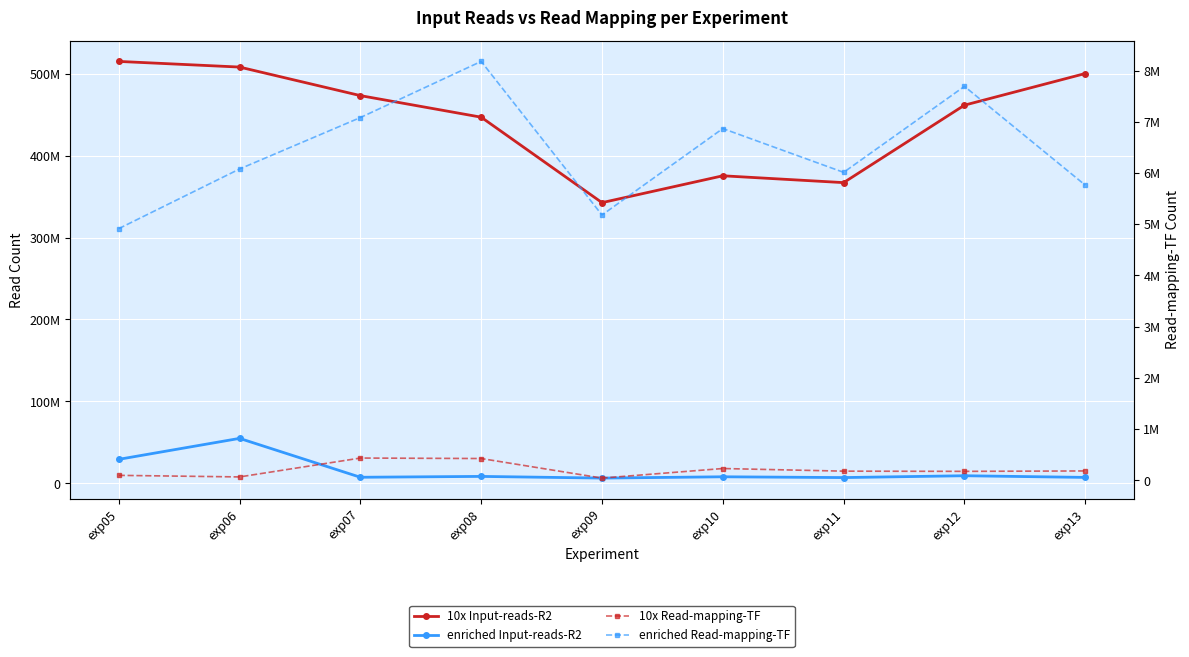

Where is the first local maximum for enriched Read-mapping-TF?

exp08